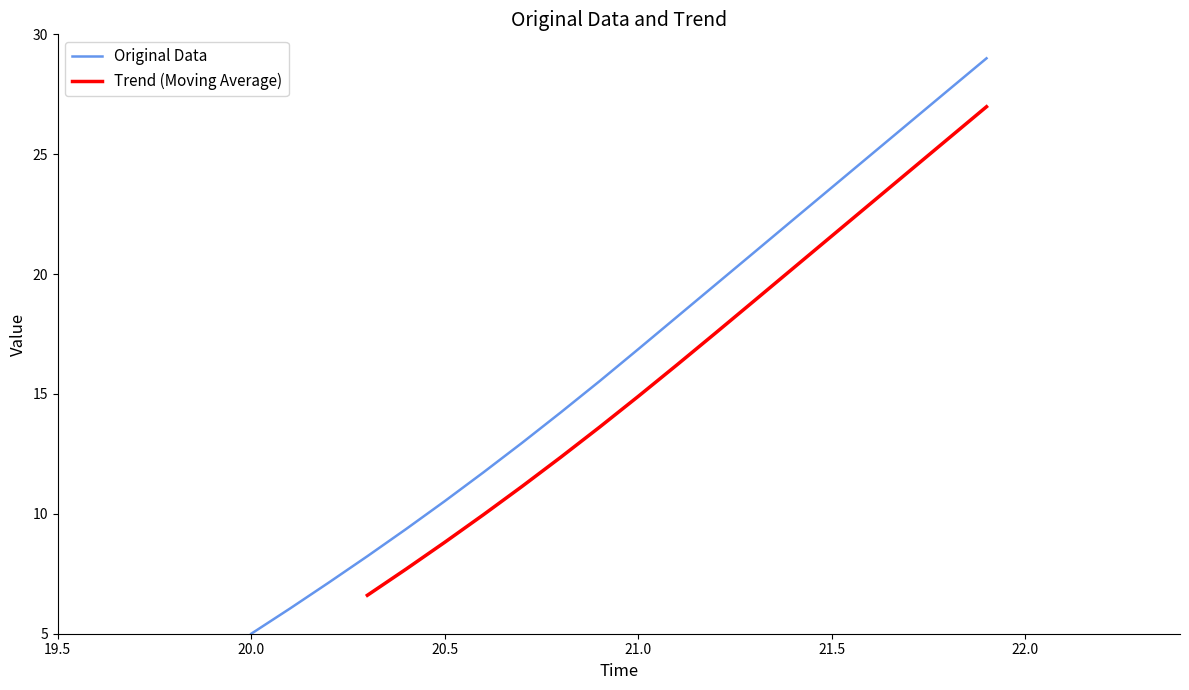

How many values are below 16?

10